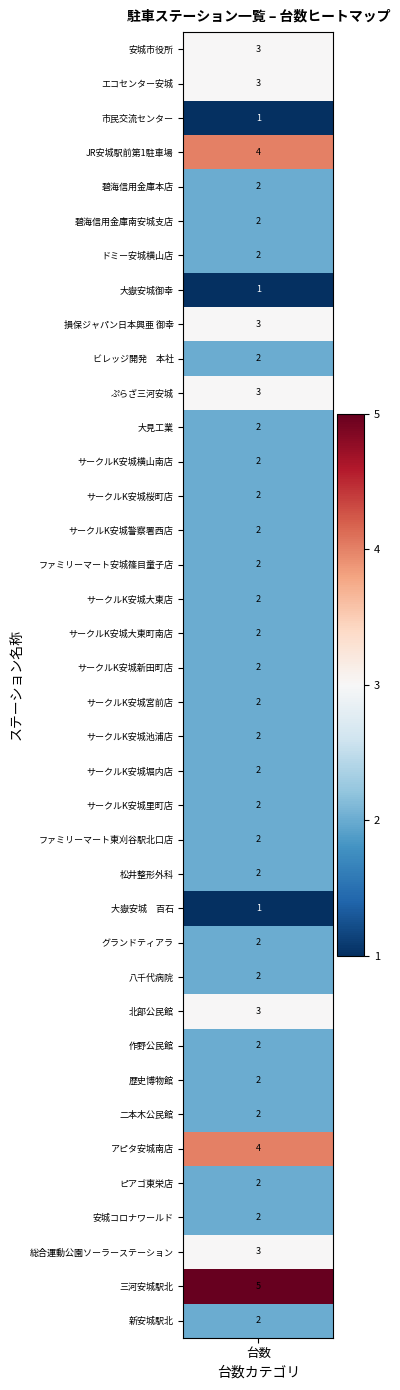

The chart shows a value of 2 at 31. True or false?

True